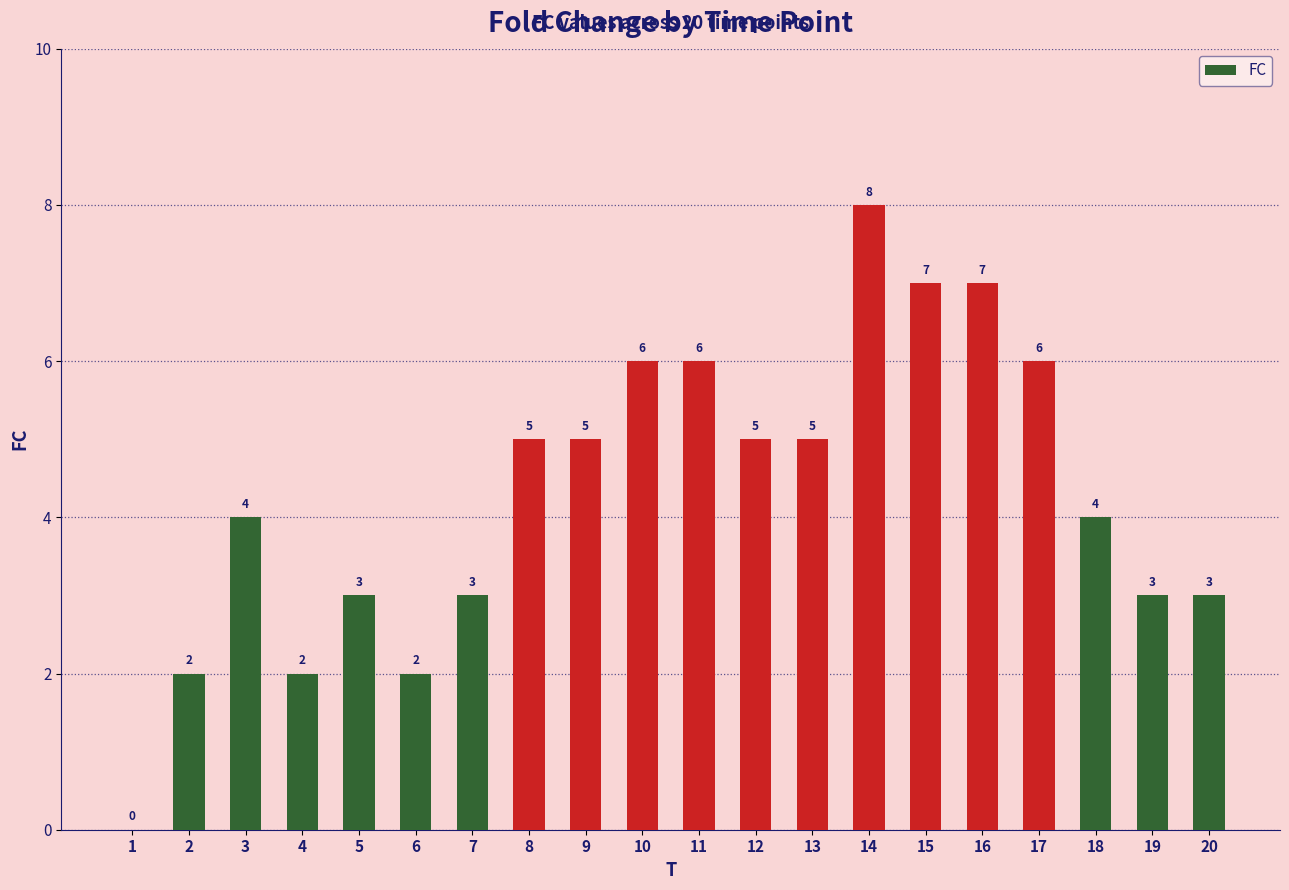

Reading right to left, extract all data points from this chart.

20=3	19=3	18=4	17=6	16=7	15=7	14=8	13=5	12=5	11=6	10=6	9=5	8=5	7=3	6=2	5=3	4=2	3=4	2=2	1=0